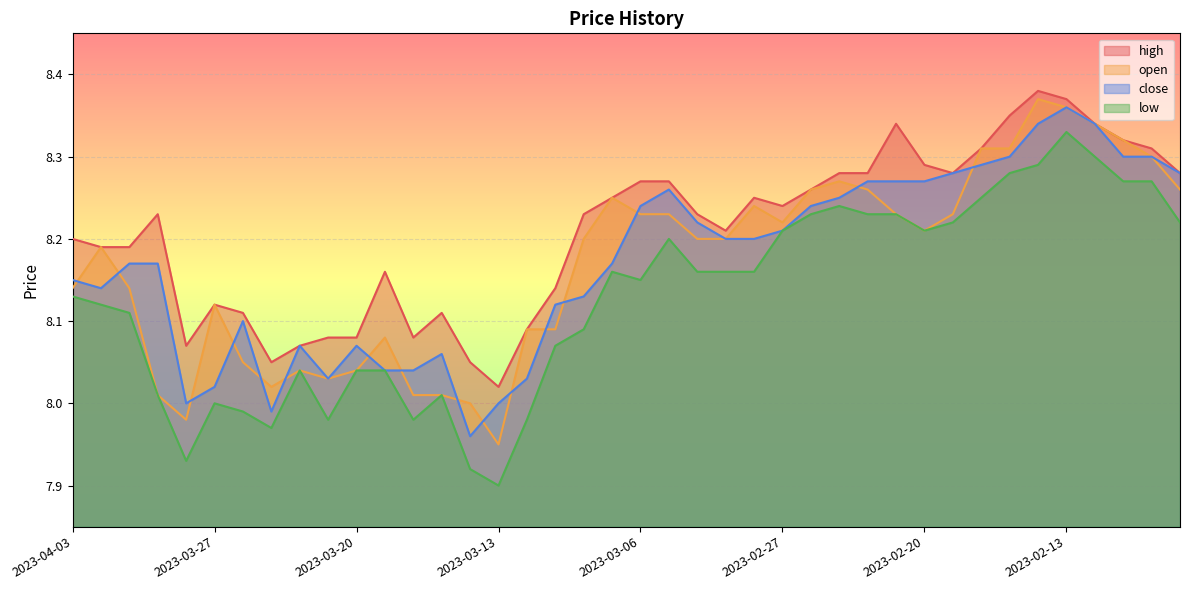

At which category does open reach its first local valley?

2023-03-28